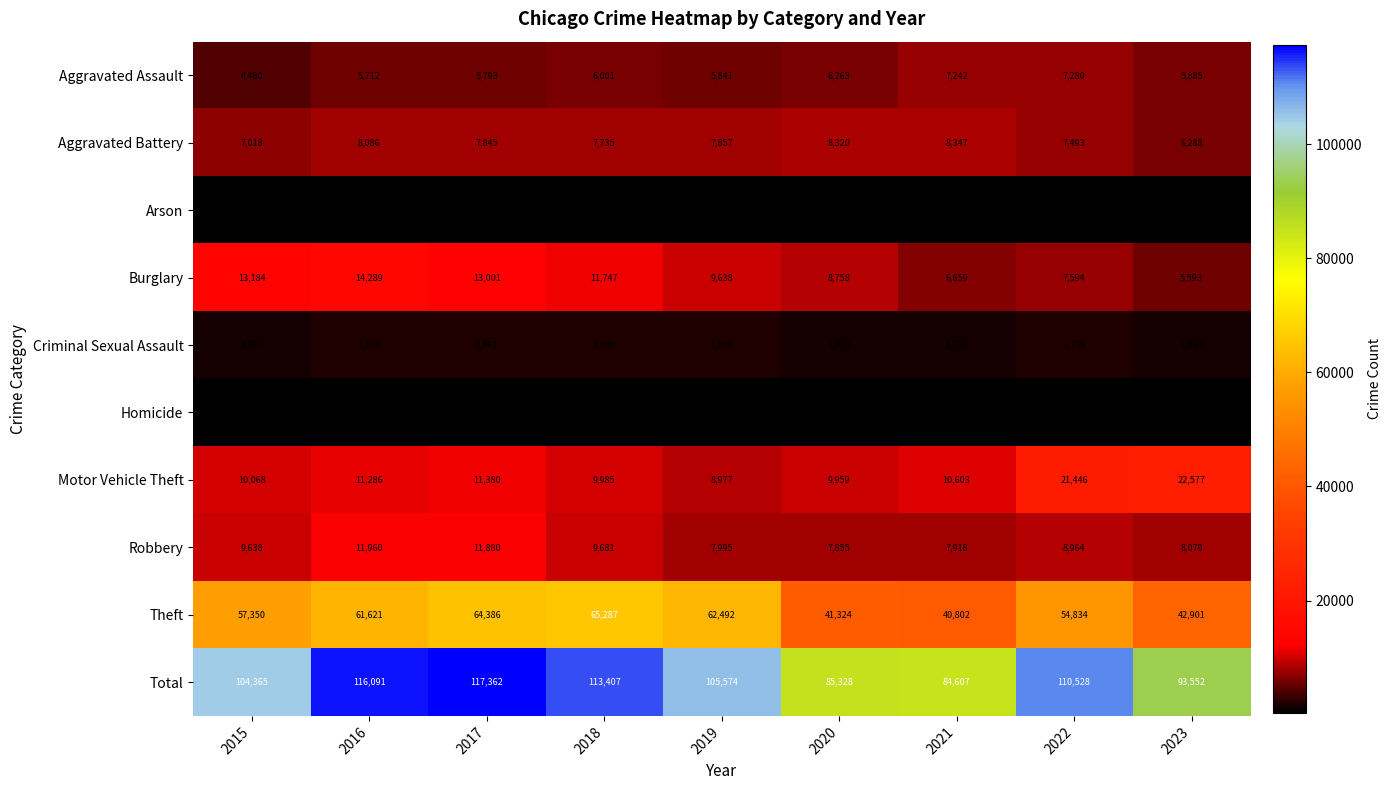

At which label does Theft reach its minimum?

2021